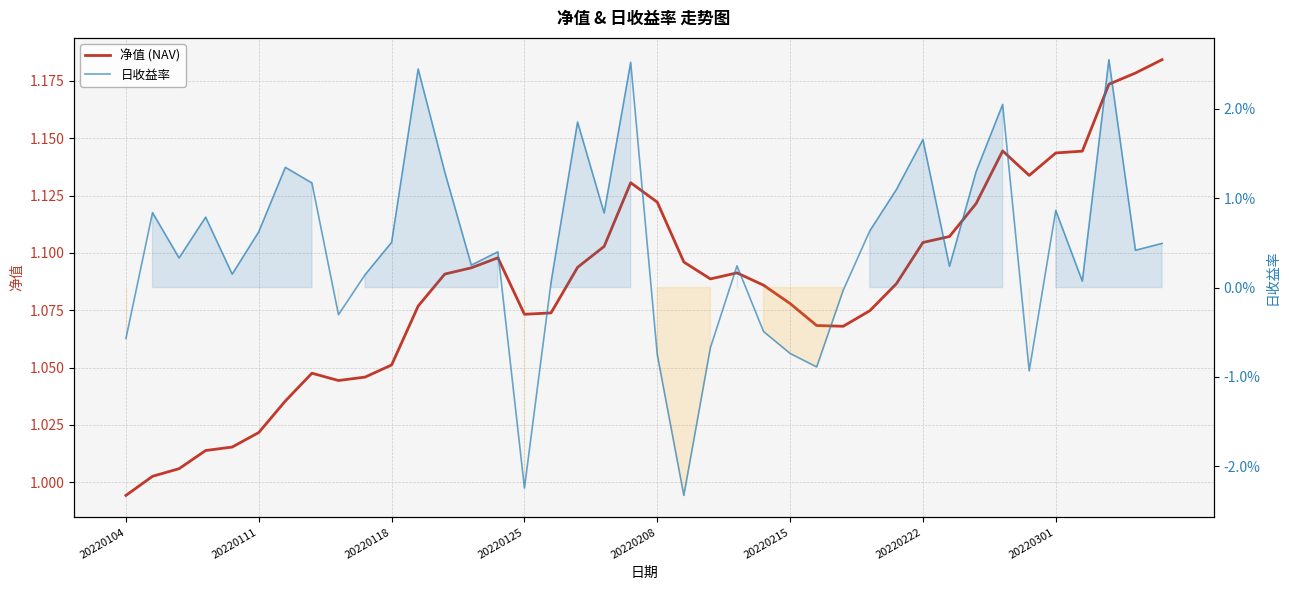

True or false: 日收益率 has a value of 0.0 at 11.

False